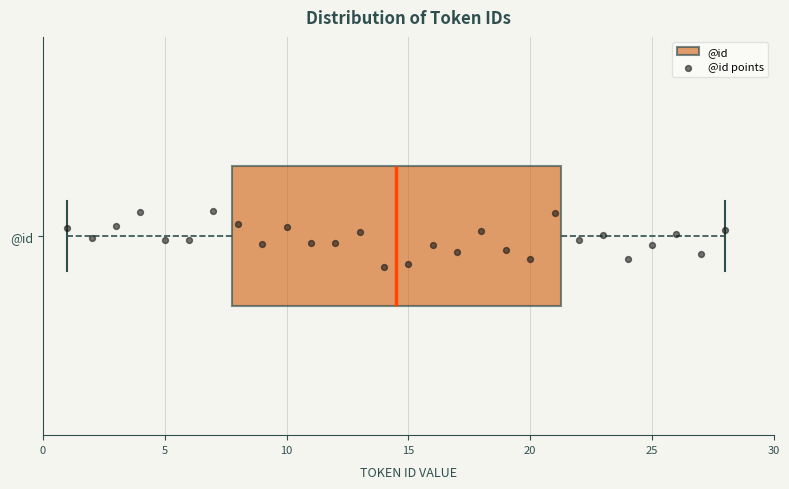

Read this box plot against the x-axis: the position of the median line, the range covered by the box, and the ends of both whiskers. The values are not printed on the chart, so give them approximately, as read against the axis.

median 14.5, box 8.0 to 21.5, whiskers 1.0 to 28.0